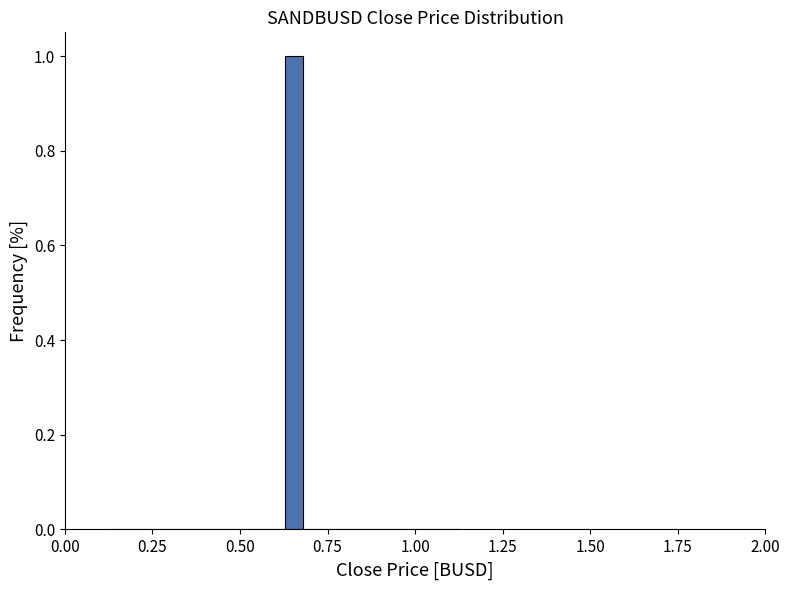

Around what value on the x-axis is the tallest bar? Give the approximate position of its centre, as read against the axis.

0.65